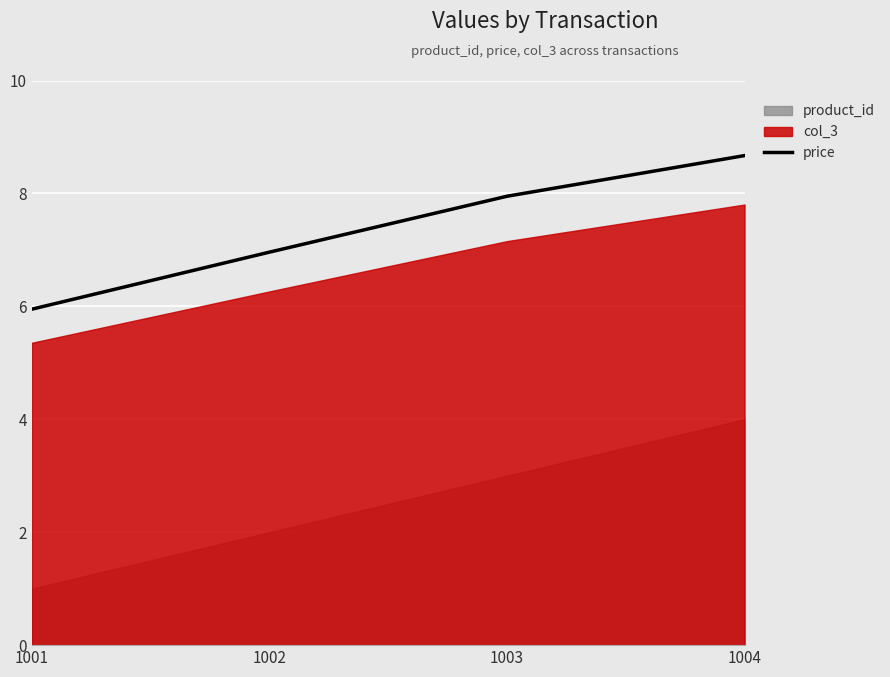

Rank the categories by value from highest to lowest.

1004, 1003, 1002, 1001